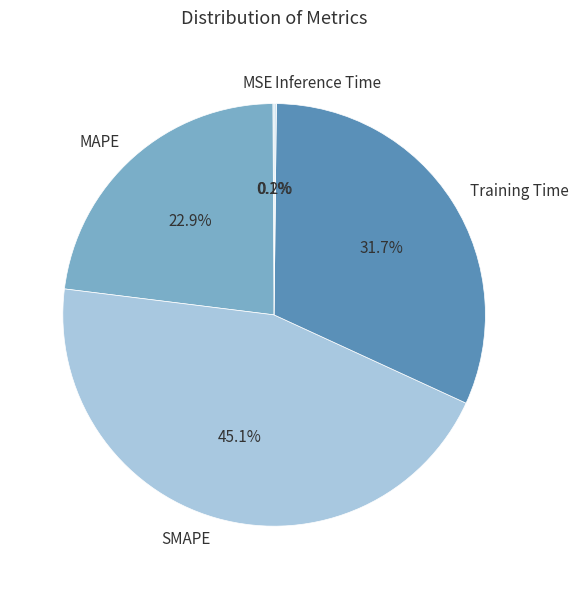

Does Training Time account for over 50% of the chart?

No